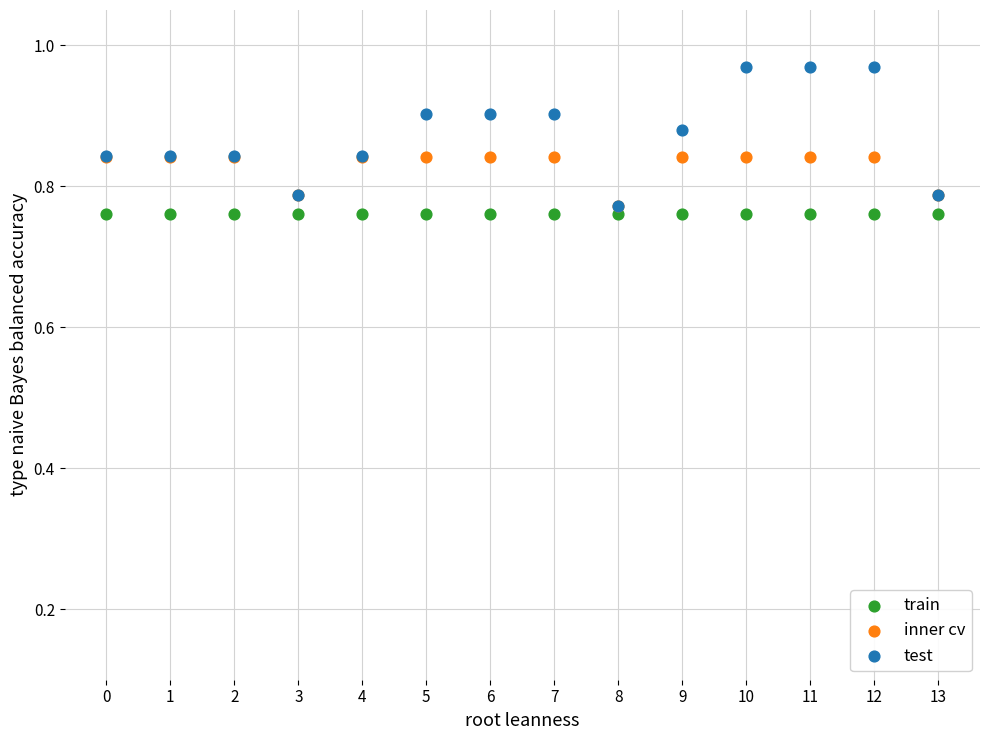

Which series reaches the maximum Y coordinate?

test